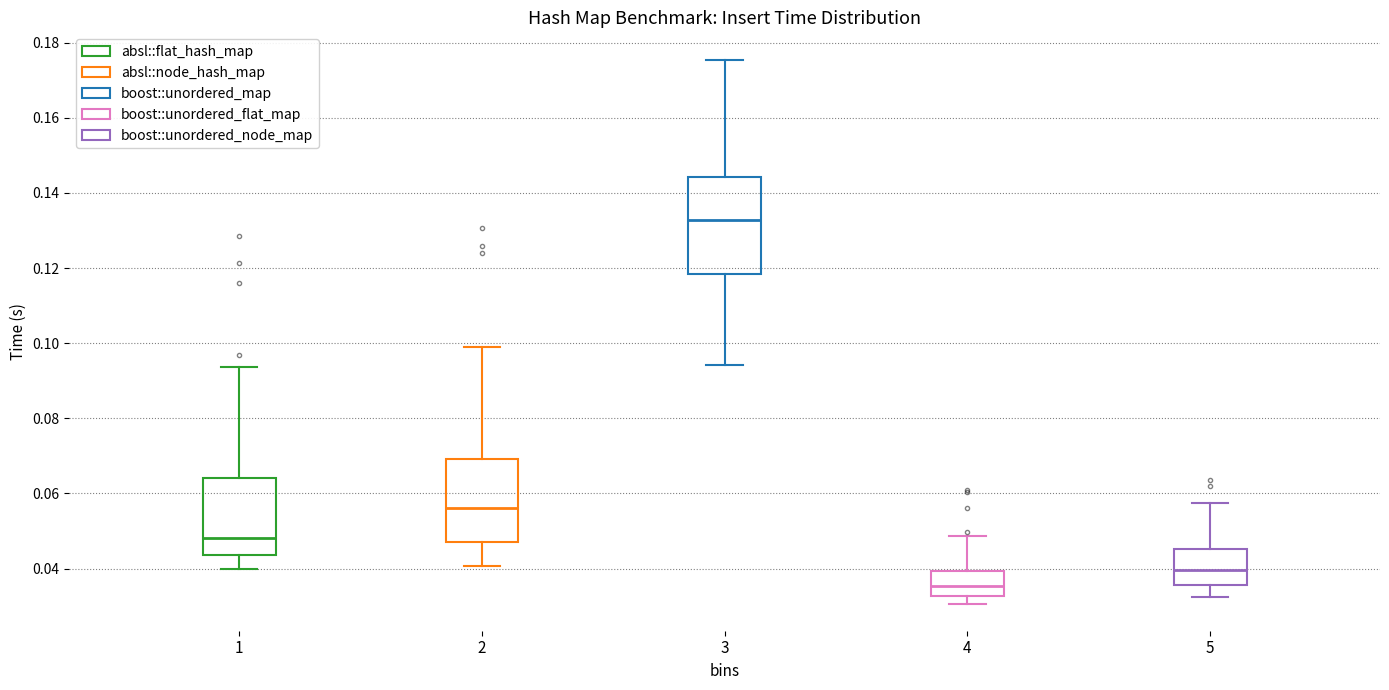

Which box's median line is the lowest?

4